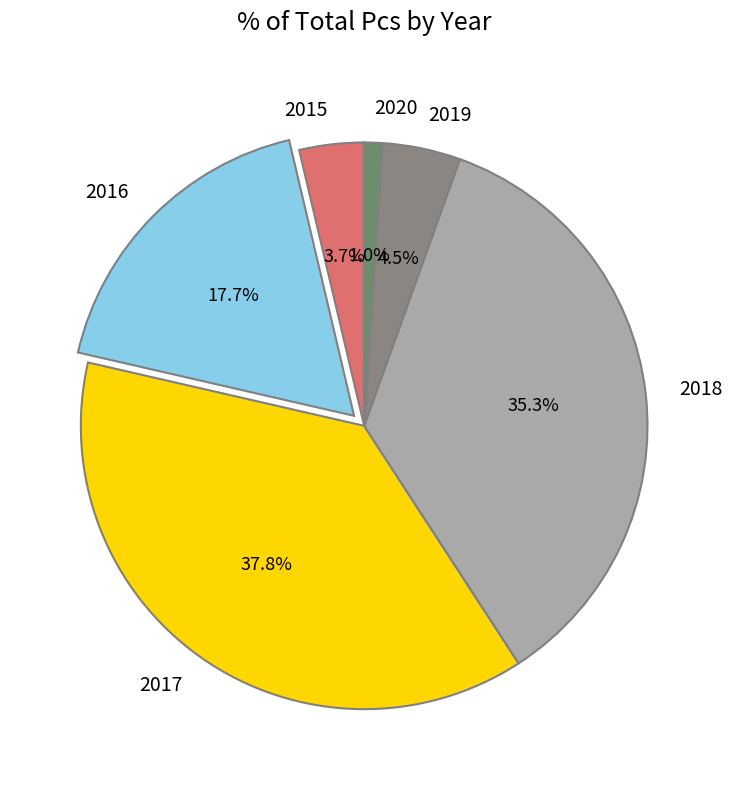

What percentage do 2017 and 2018 together represent?

73.1%